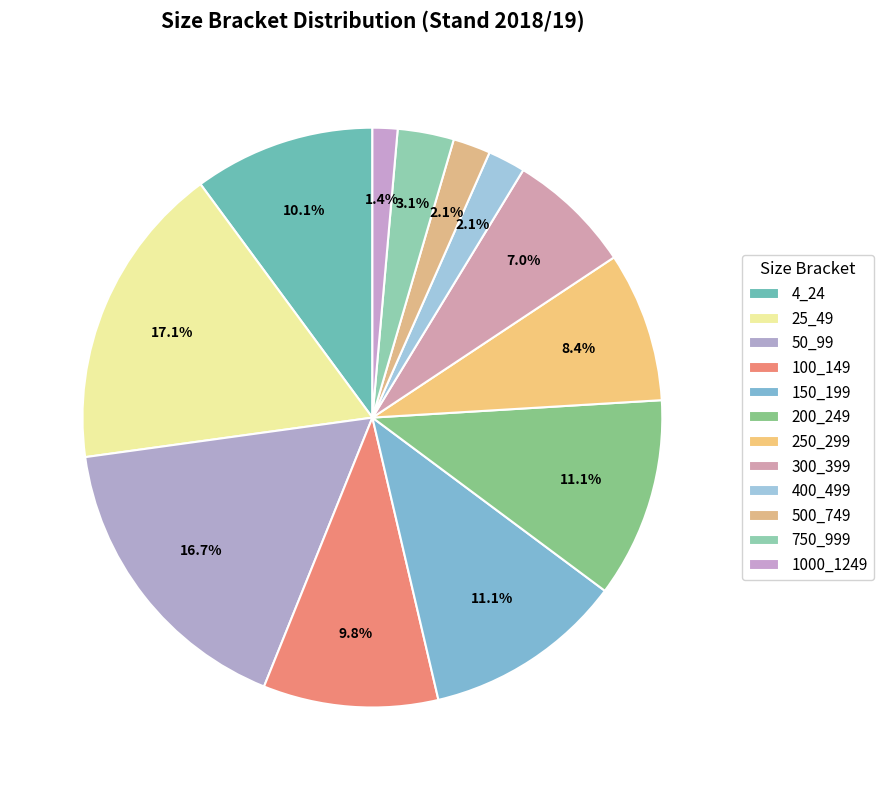

Count the number of slices in the pie.

12